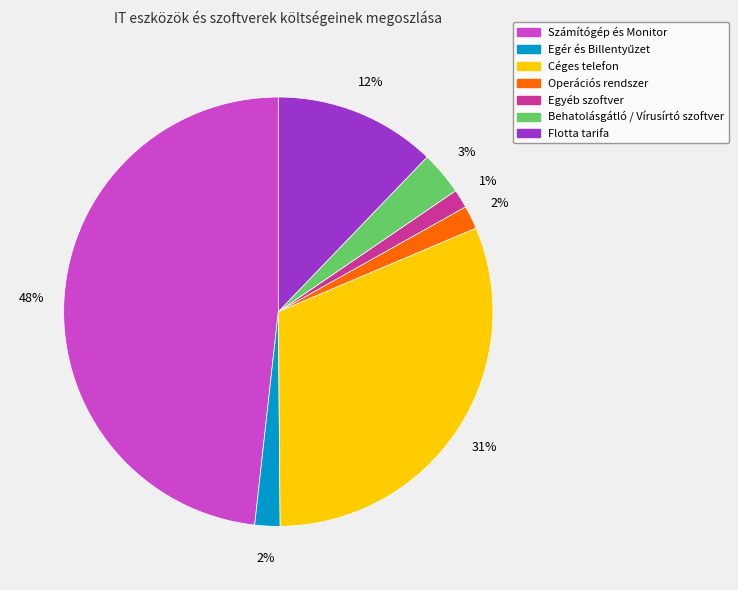

The Behatolásgátló / Vírusírtó szoftver slice represents 3% of the pie. True or false?

True